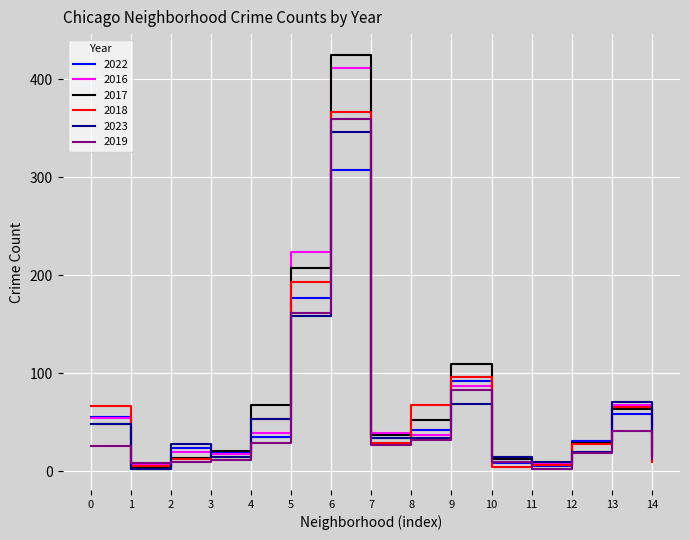

Is the value of 2019 at 11 greater than the value of 2018 at 12?

No